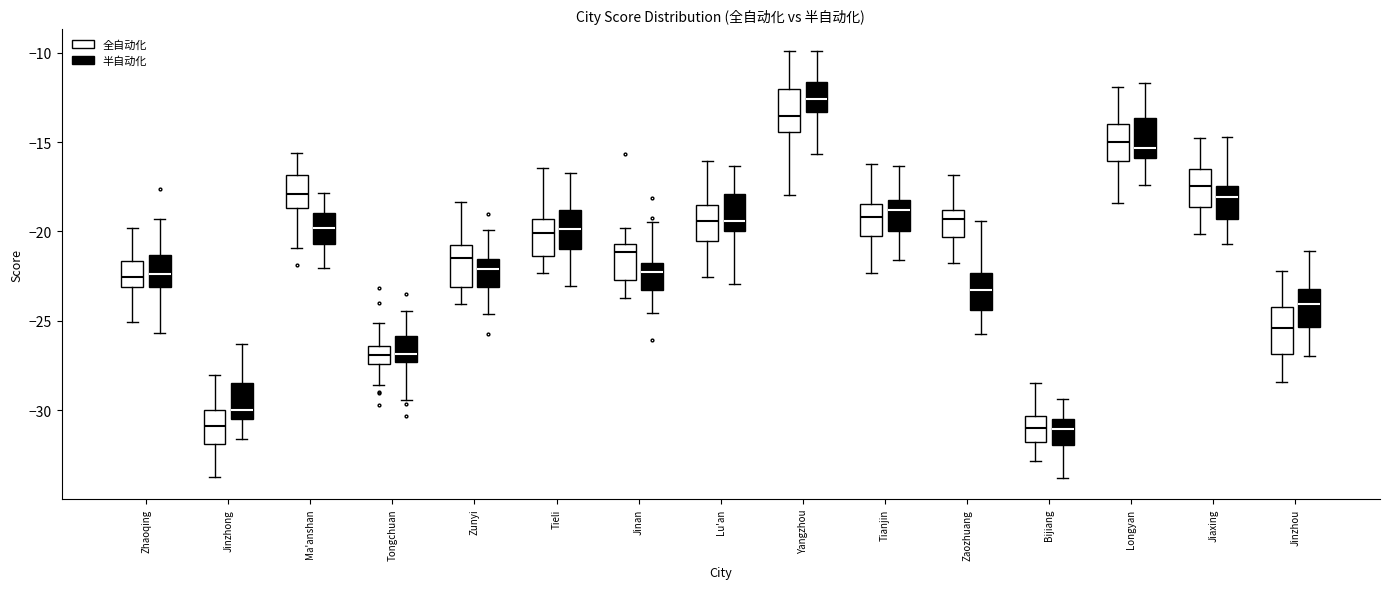

Where does the lower whisker of the box for Zhaoqing (全自动化) end on the y-axis? The values are not printed on the chart, so give them approximately, as read against the axis.

-25.0